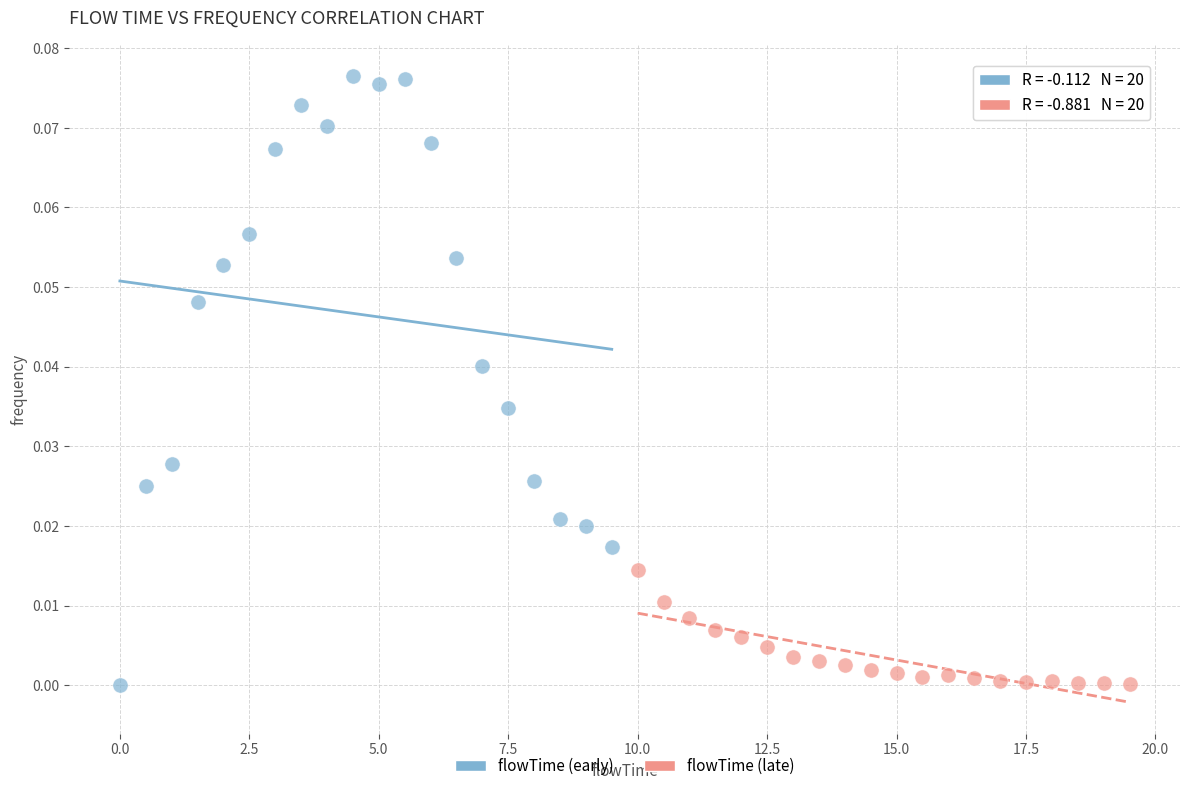

Which series has the widest spread of Y values?

flowTime (early)